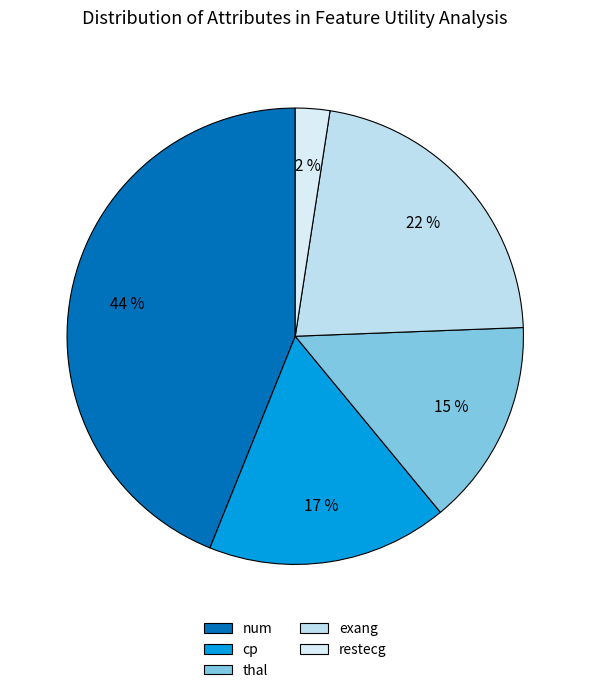

Count the number of slices in the pie.

5